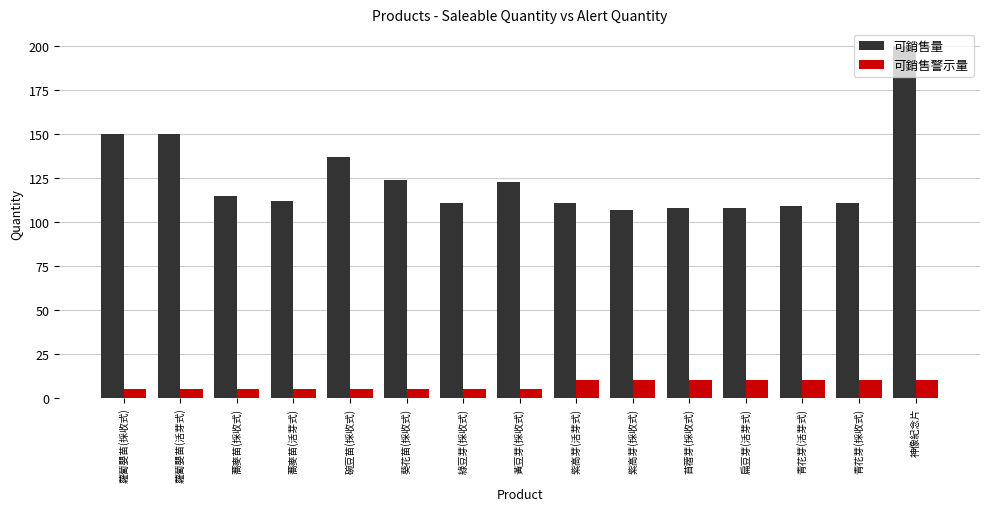

Which series has the widest spread of values?

可銷售量